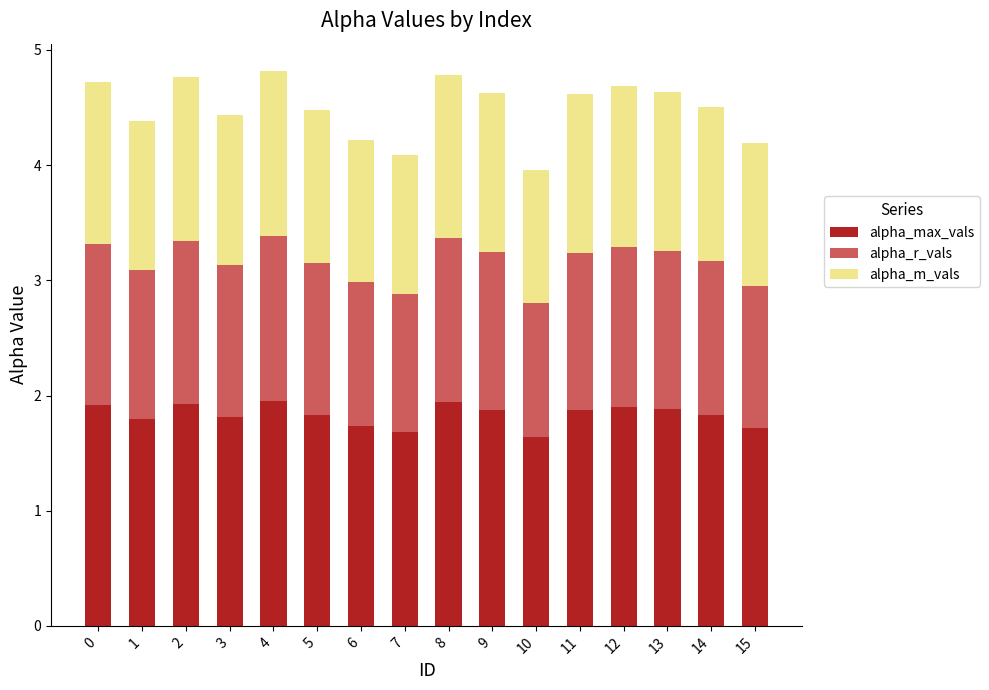

How many categories are shown in the chart?

16